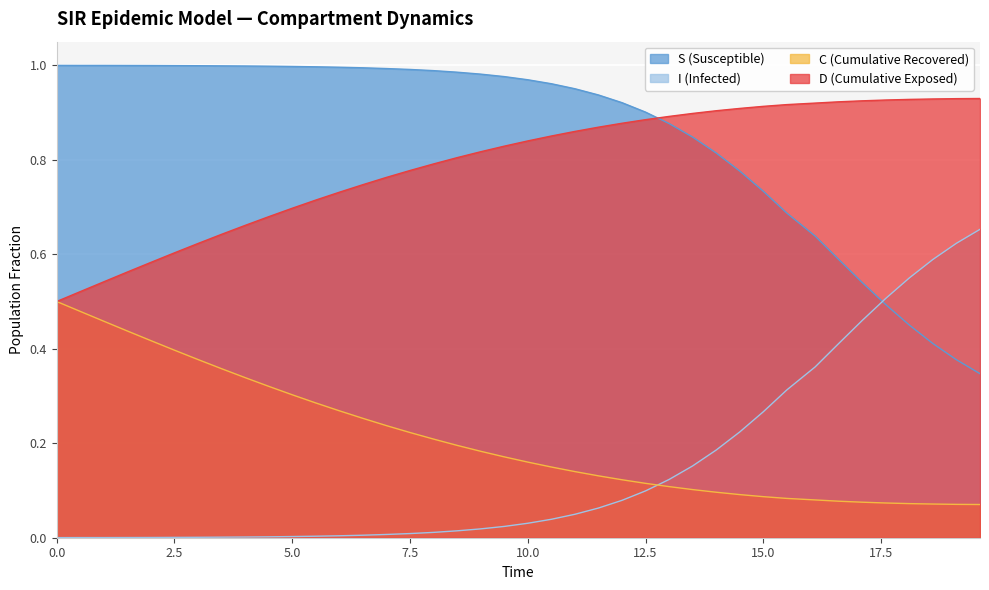

What is the value of the S point at the 17th from the left?

1.0